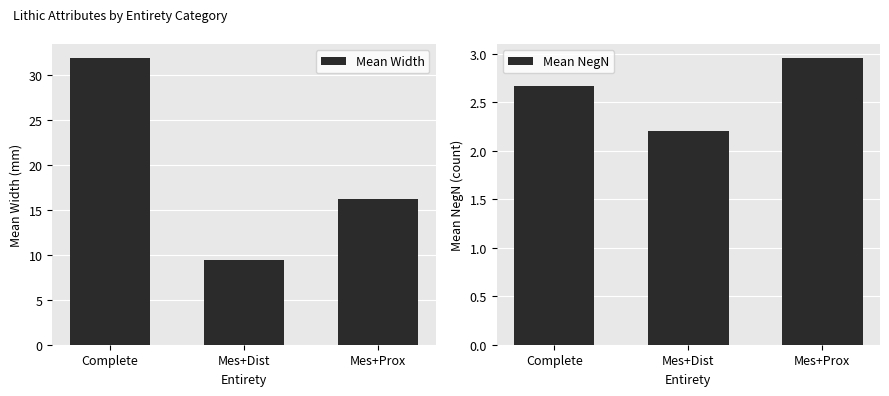

What are all the series names shown in the legend?

Mean Width, Mean NegN